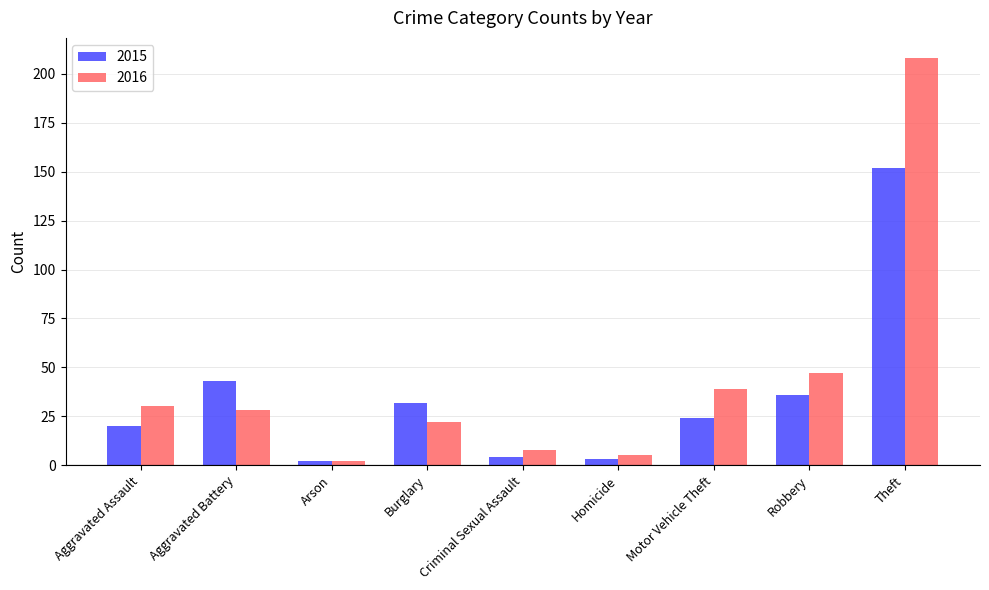

What are all the series names shown in the legend?

2015, 2016